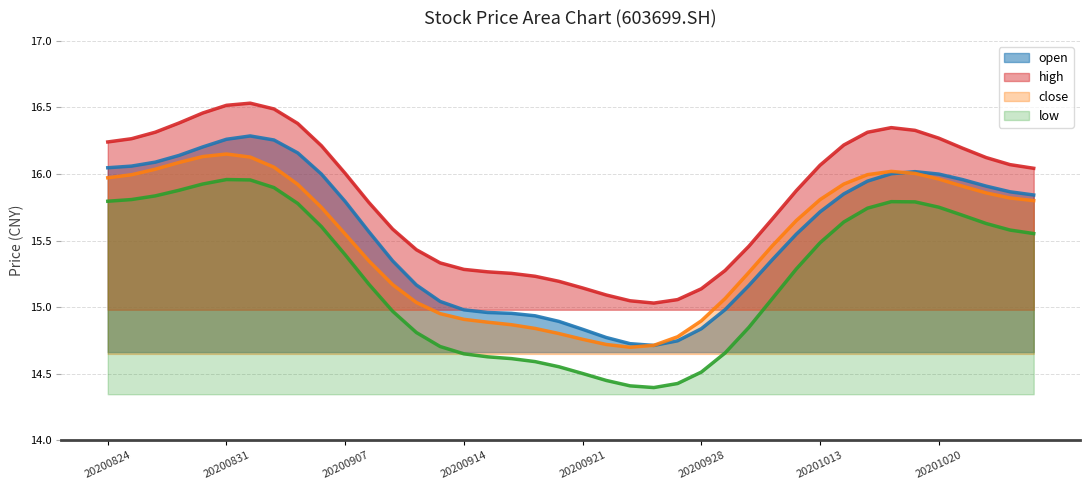

How many series are shown in this chart?

4